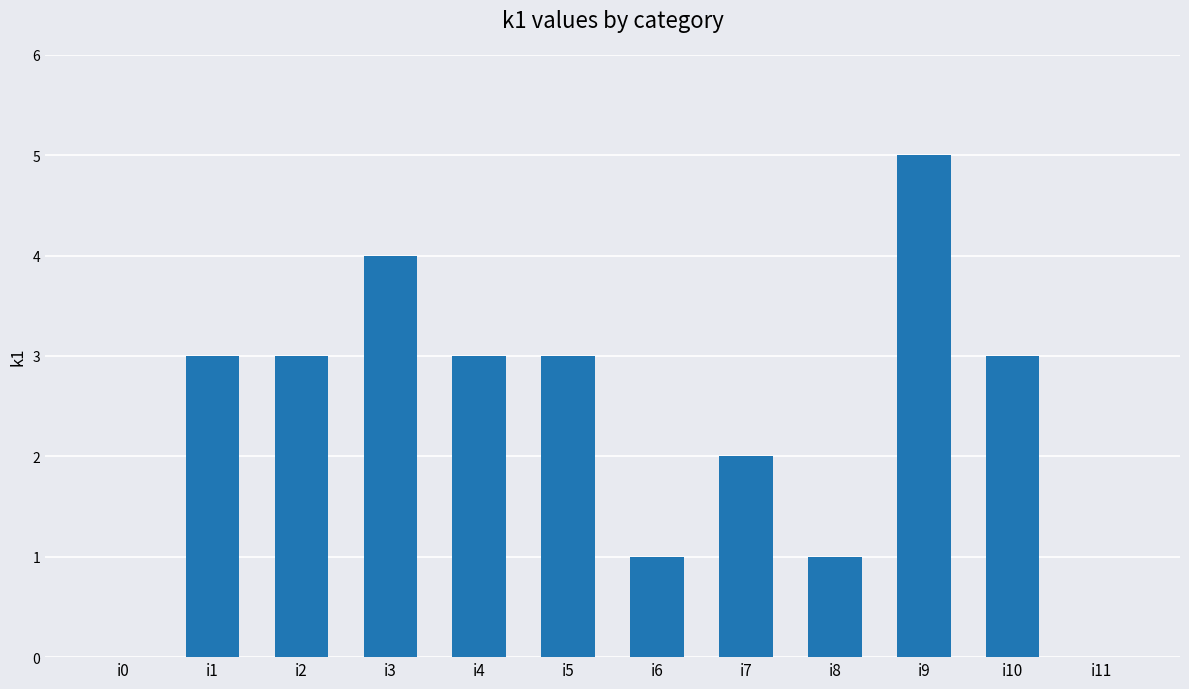

The value at i9 is 8. True or false?

False